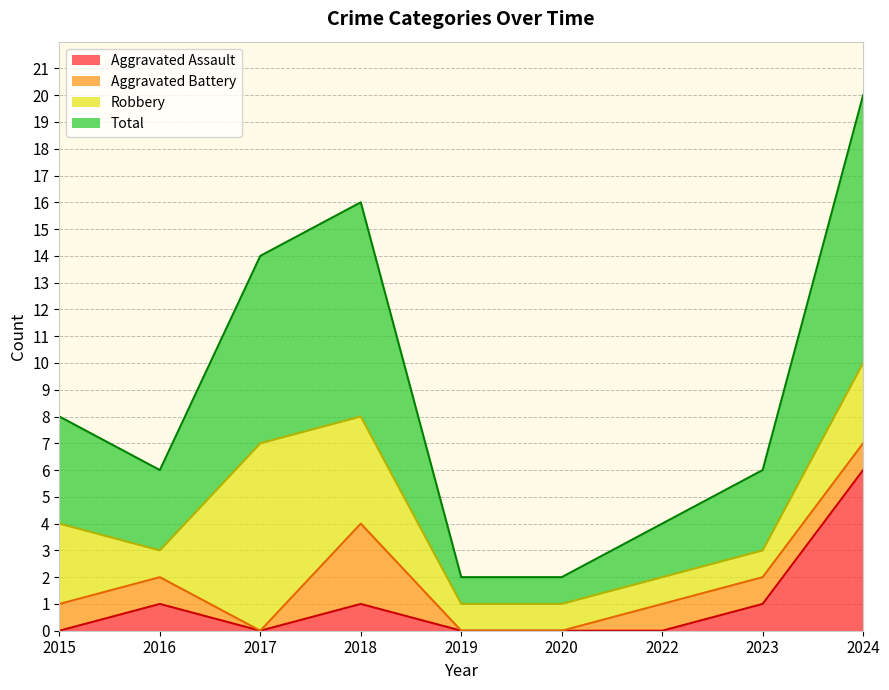

What is the maximum value for Aggravated Assault?

6